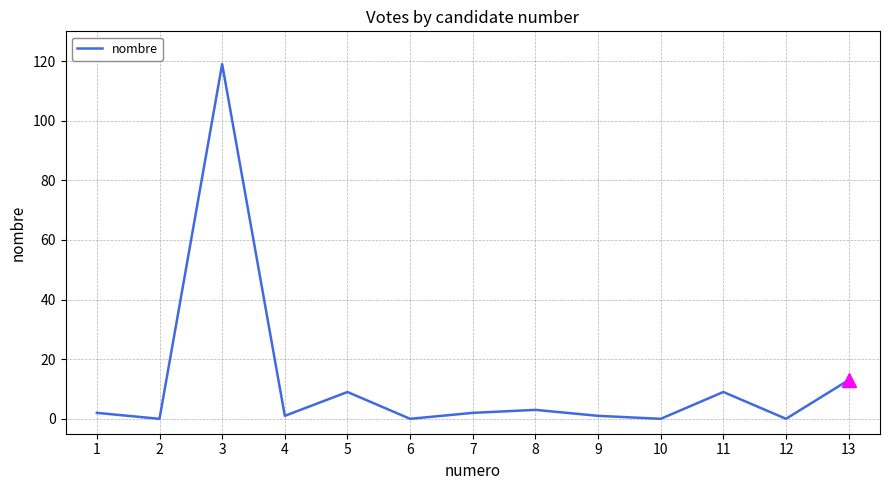

What is the greatest value displayed?

119